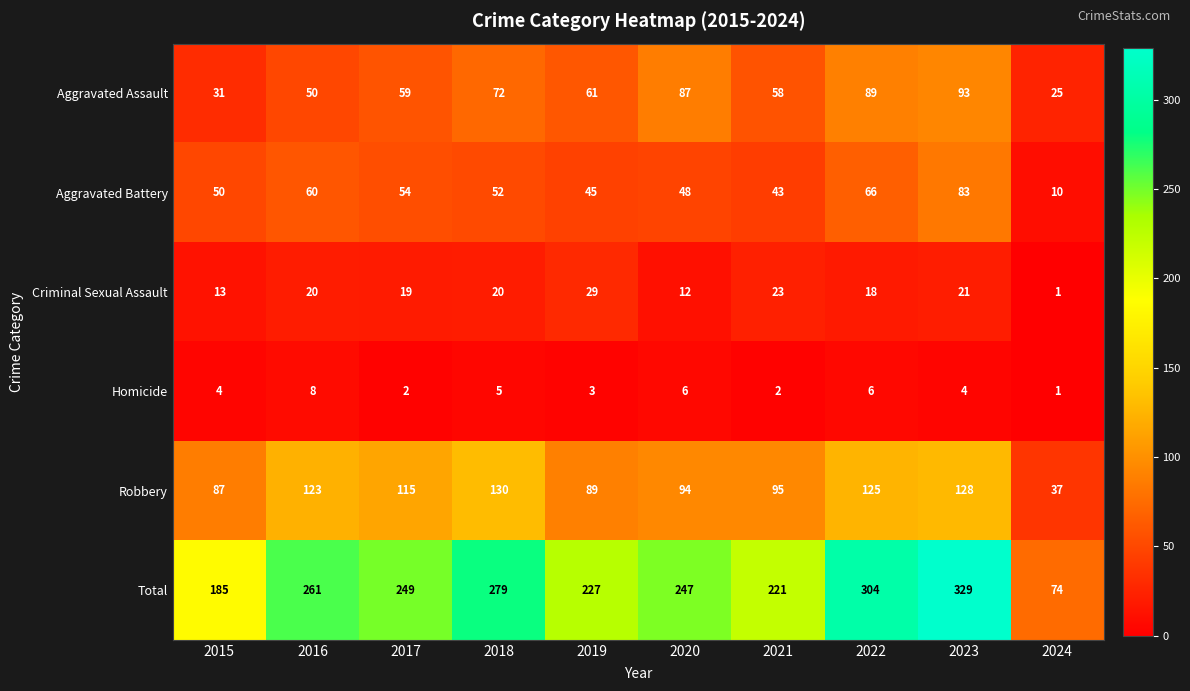

Which series changed the most between 2018 and 2019?

Total